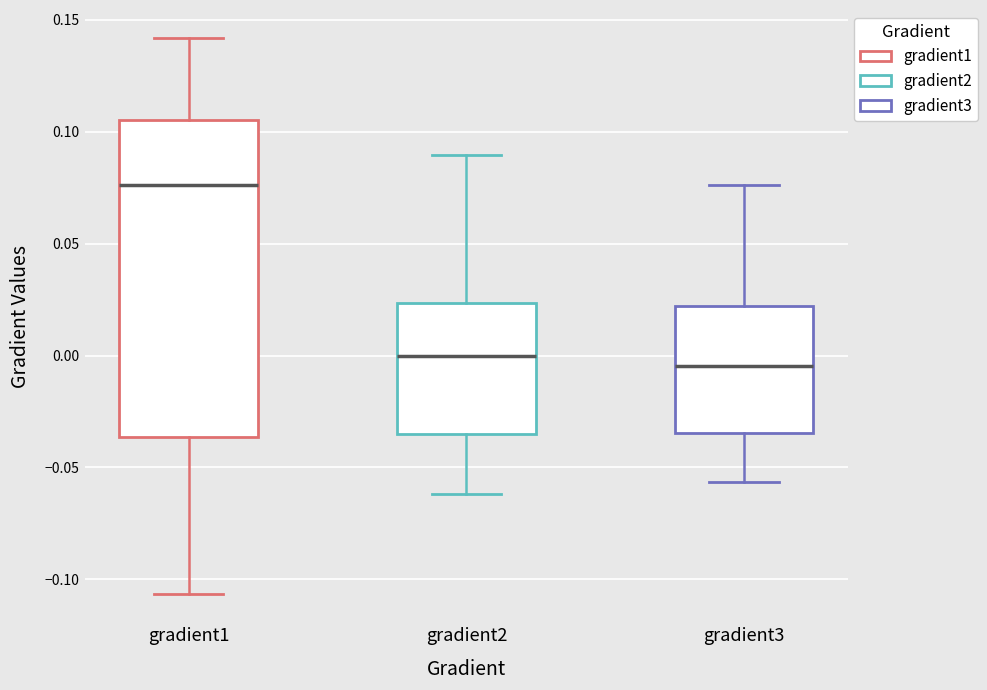

Reading left to right, read every box against the y-axis: the position of its median line, the range the box covers, and the ends of its whiskers. The values are not printed on the chart, so give them approximately, as read against the axis.

gradient1: median 0.075, box -0.035 to 0.105, whiskers -0.105 to 0.140
gradient2: median 0.000, box -0.035 to 0.025, whiskers -0.060 to 0.090
gradient3: median -0.005, box -0.035 to 0.020, whiskers -0.055 to 0.075